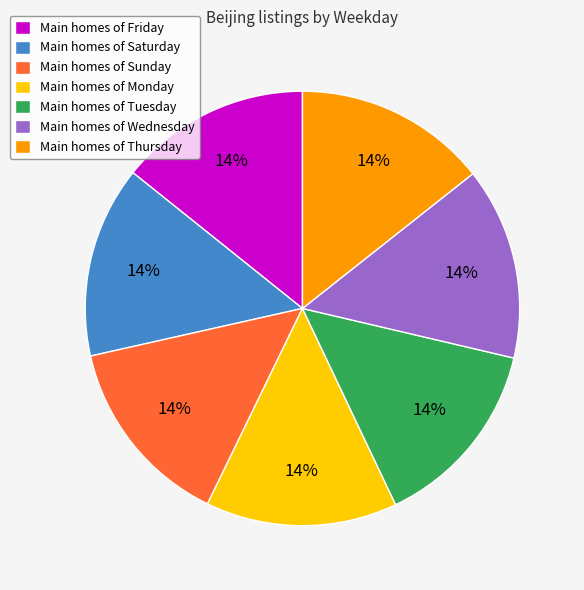

To the nearest percent, what portion does Main homes of Wednesday represent?

14%